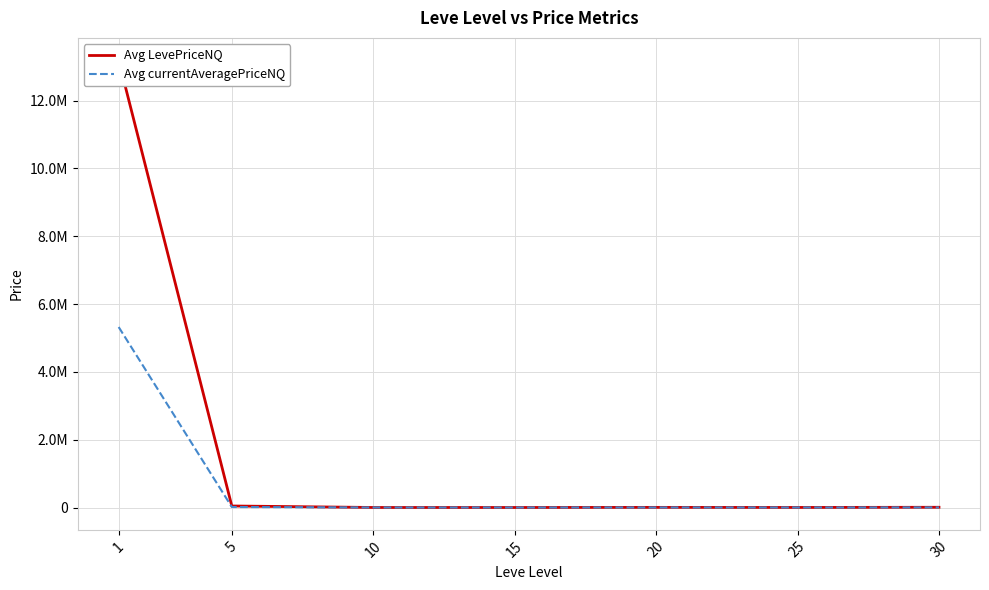

Is the value of Avg currentAveragePriceNQ at 30 greater than the value of Avg LevePriceNQ at 25?

Yes